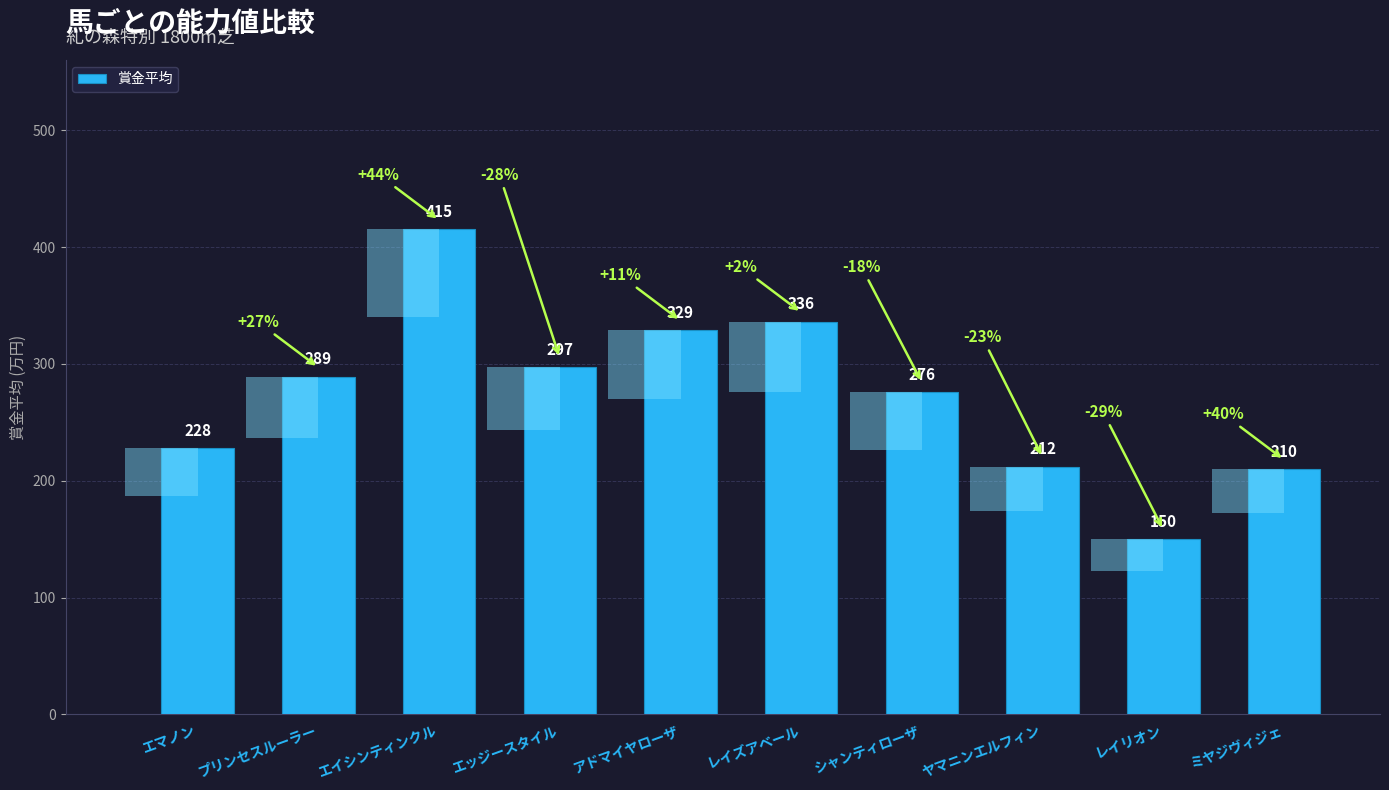

Reading left to right, list all the values displayed in this chart.

エマノン=228	プリンセスルーラー=289	エイシンティンクル=415	エッジースタイル=297	アドマイヤローザ=329	レイズアベール=336	シャンティローザ=276	ヤマニンエルフィン=212	レイリオン=150	ミヤジヴィジェ=210